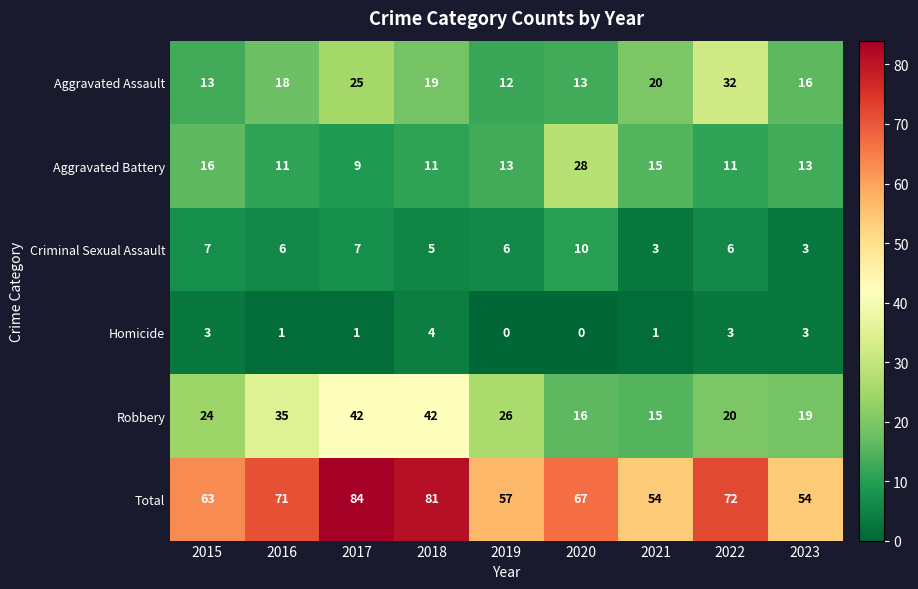

What is the total value across all series at 2022?

144